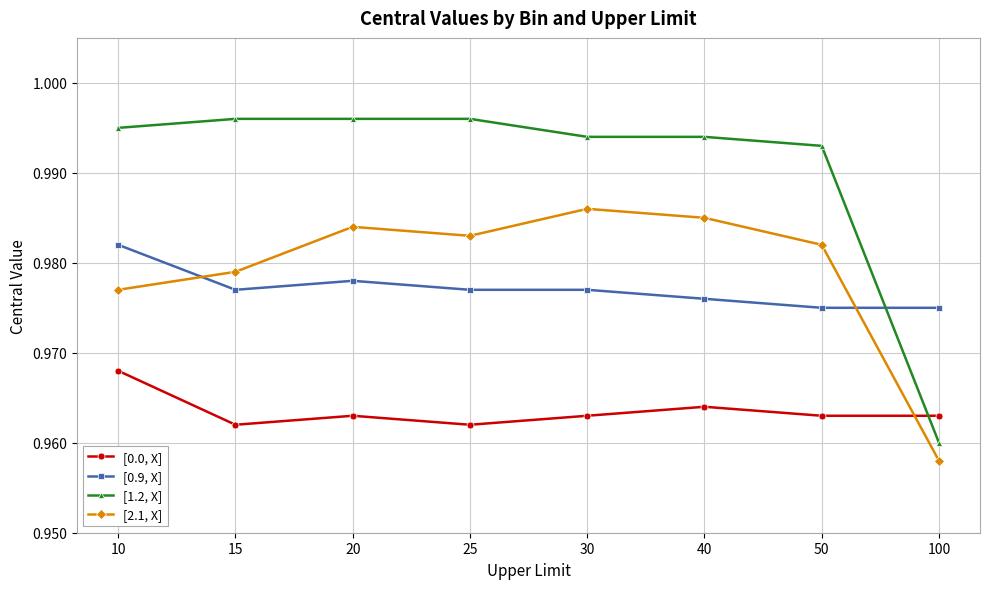

What is the sum of all [1.2, X] values?

7.9